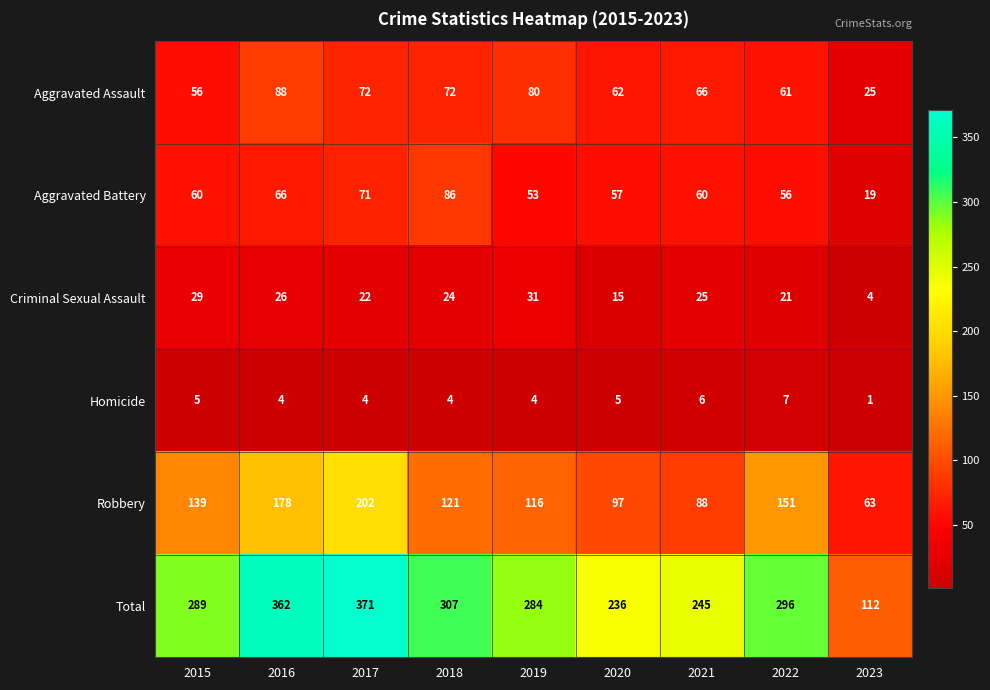

Which label corresponds to the smallest value in the chart?

2023